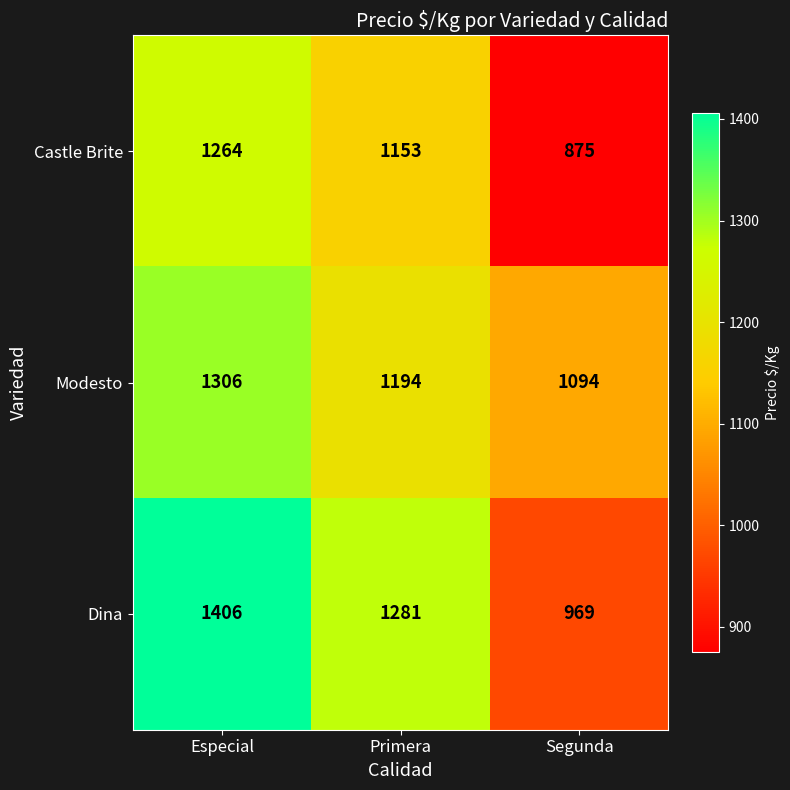

What value does the Modesto series have at Segunda, to the nearest 5?

1095